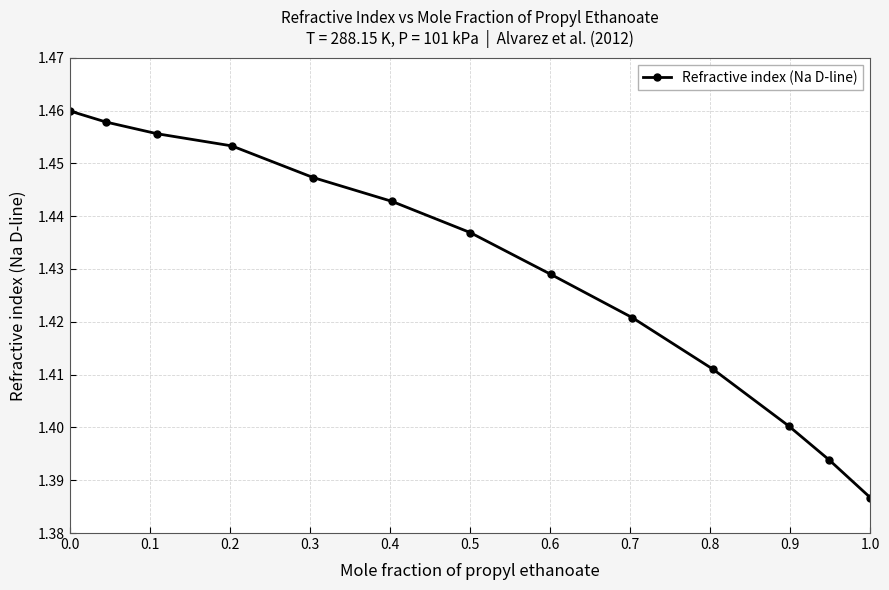

True or false: there are more than 1 points higher than both neighbors.

False